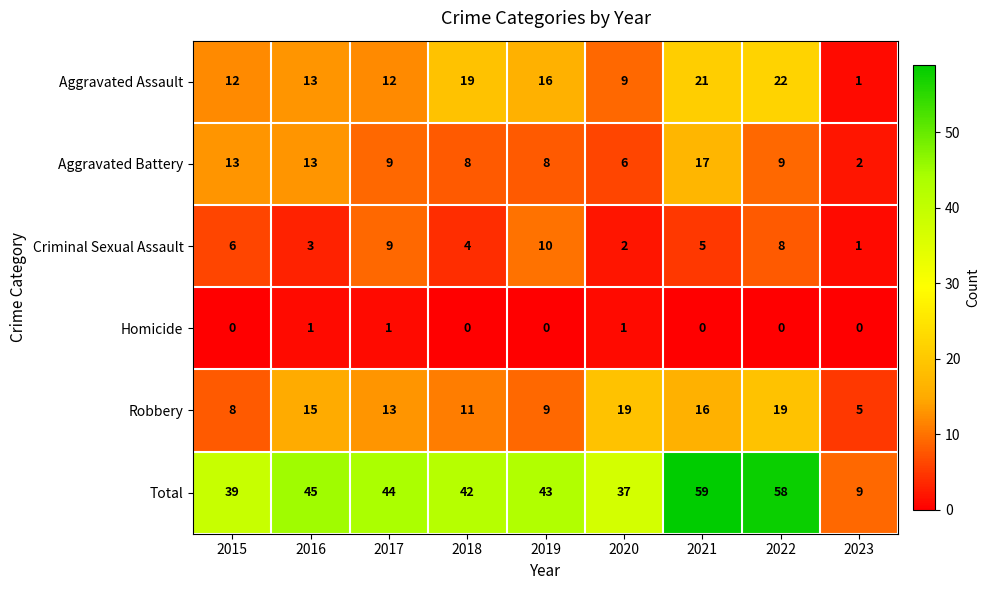

Rank the series at 2015 from lowest to highest value.

Homicide, Criminal Sexual Assault, Robbery, Aggravated Assault, Aggravated Battery, Total